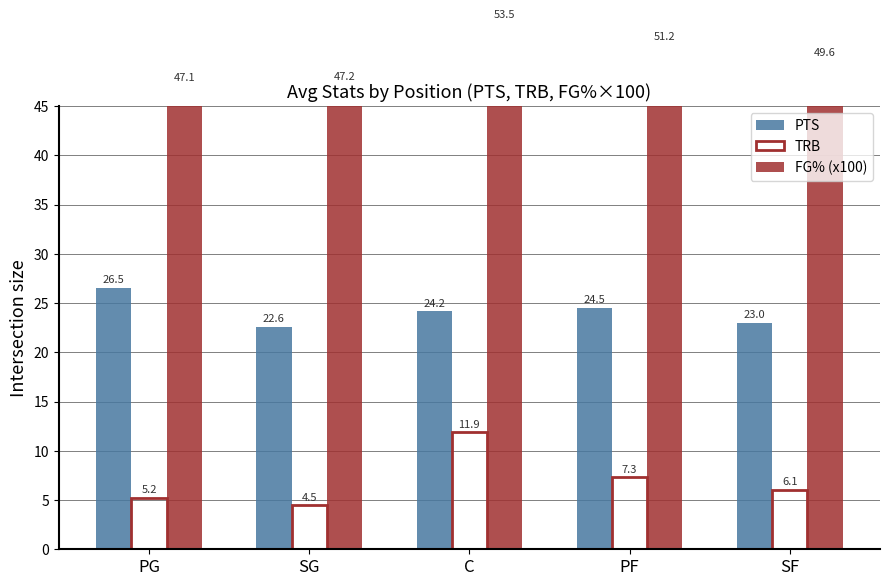

Is it true that FG% (x100) equals 23.1 at PF?

False